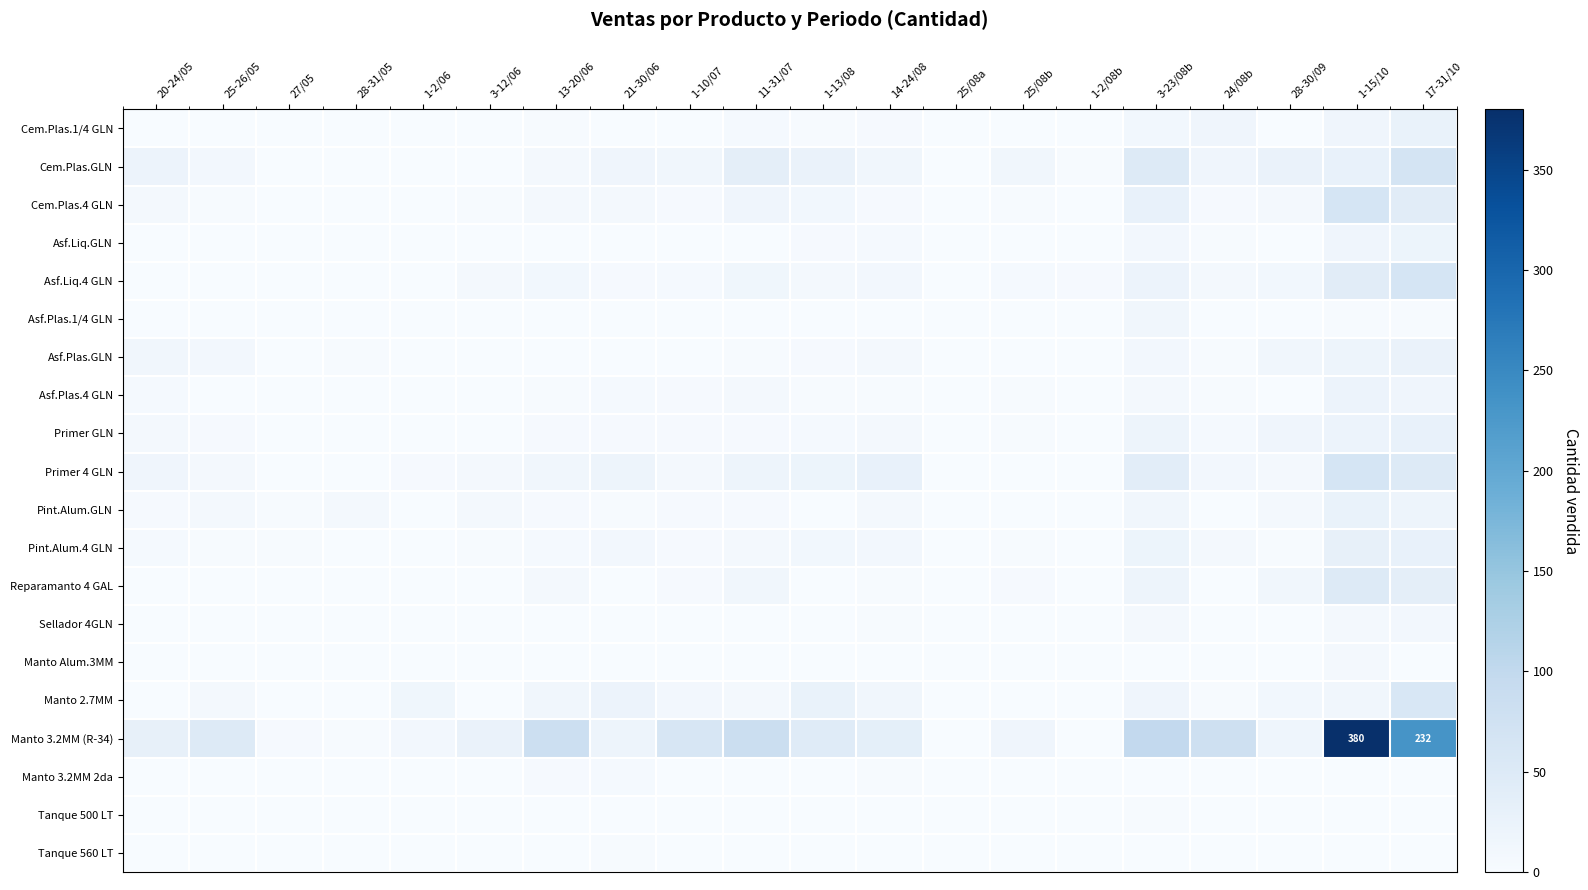

What is the spread (max minus min) of values at 1-2/08b?

3